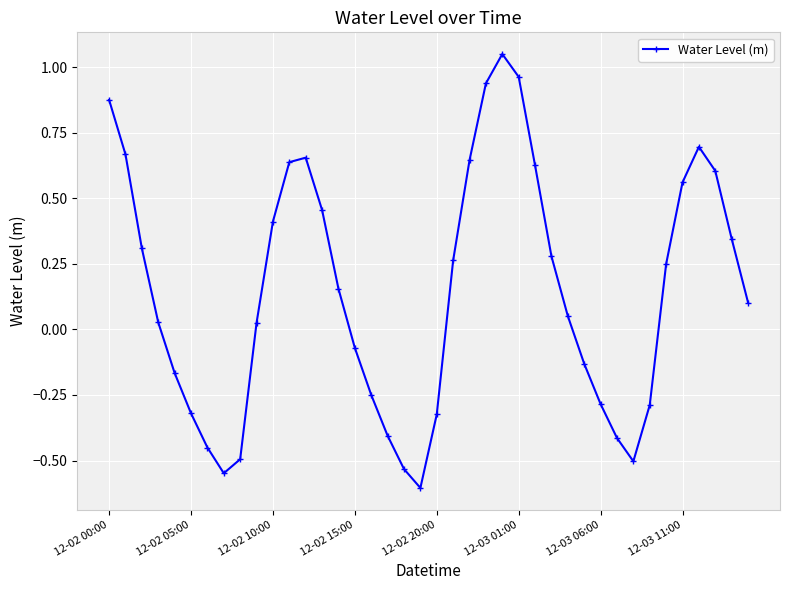

What is the minimum value shown in the chart?

-0.6